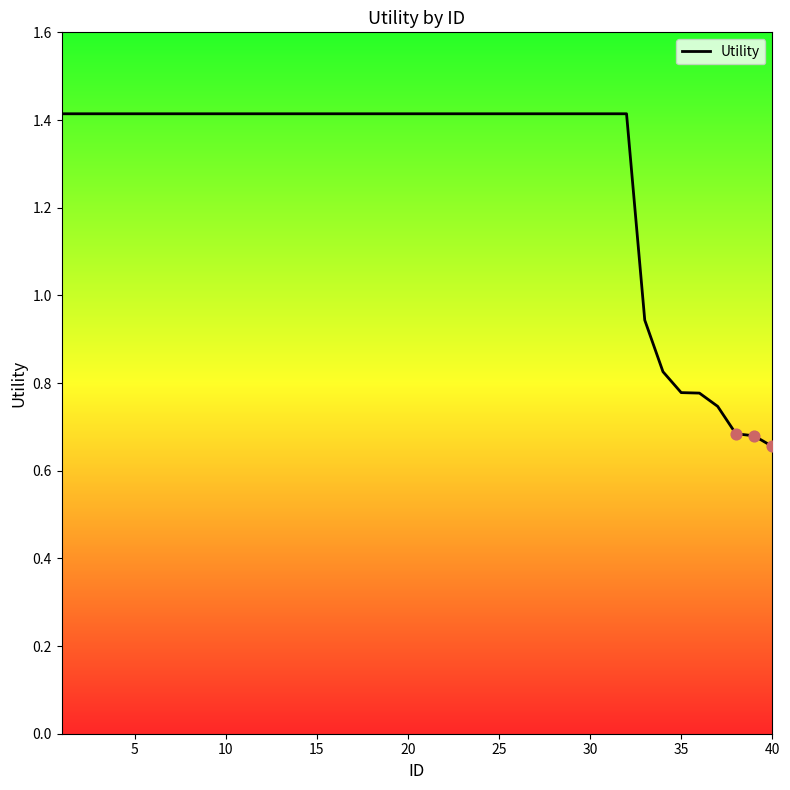

What is the maximum value shown in the chart?

1.4